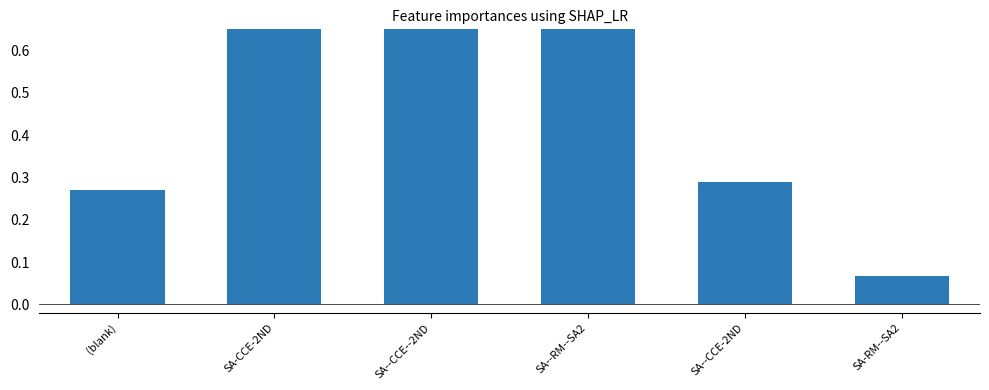

What is the label of the 1st bar from the right?

SA-RM--SA2